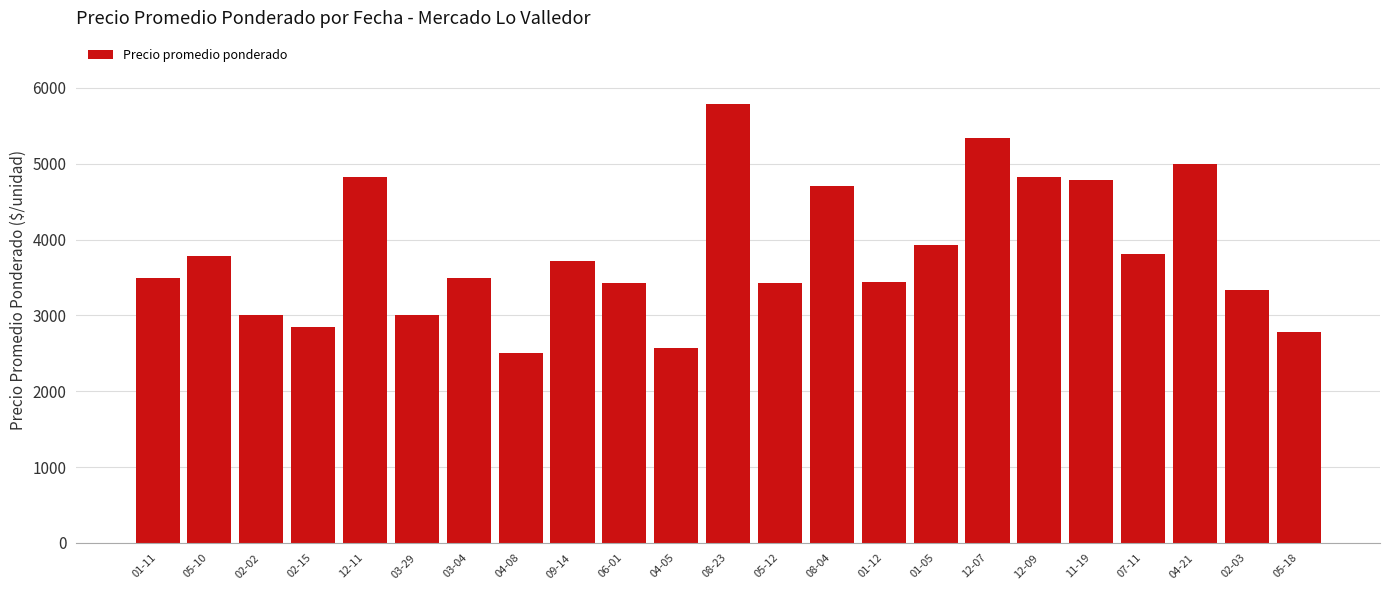

What is the label of the 3rd bar from the right?

04-21